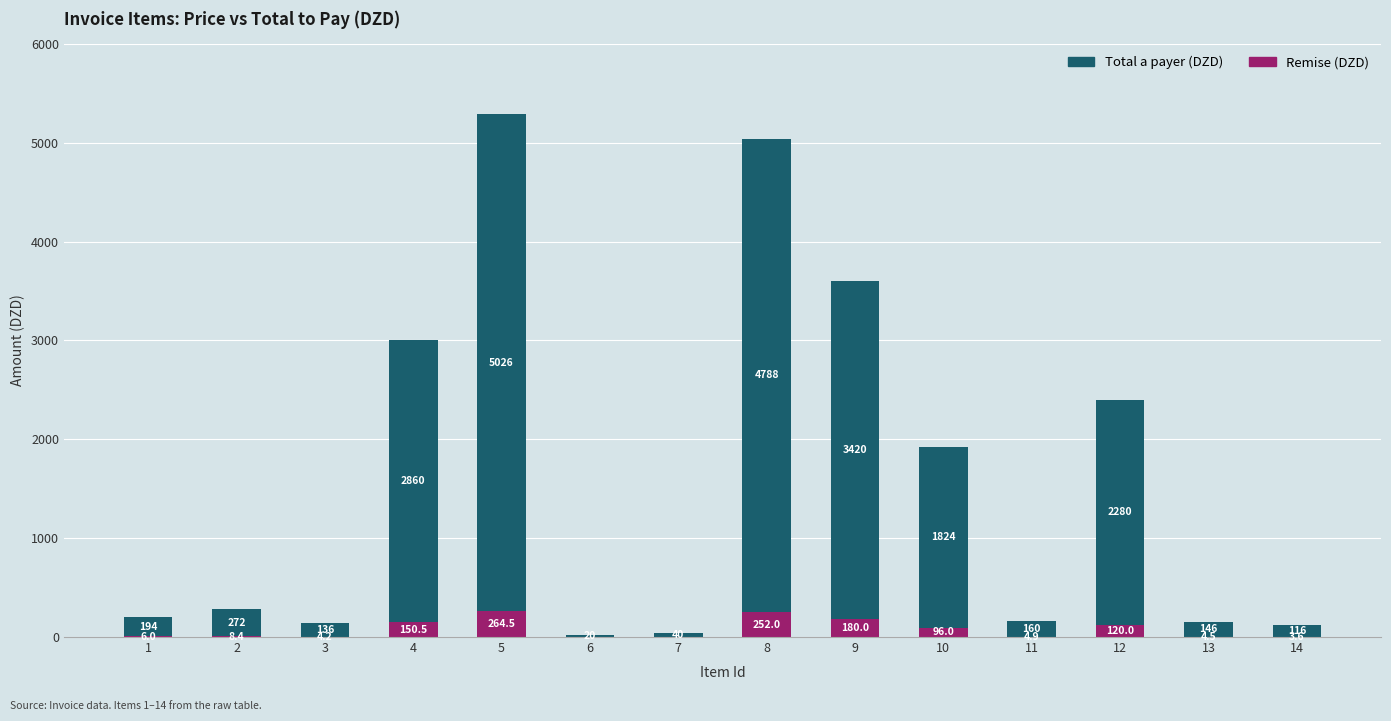

What is the sum of the Remise (DZD) values at 14 and 2?

12.0